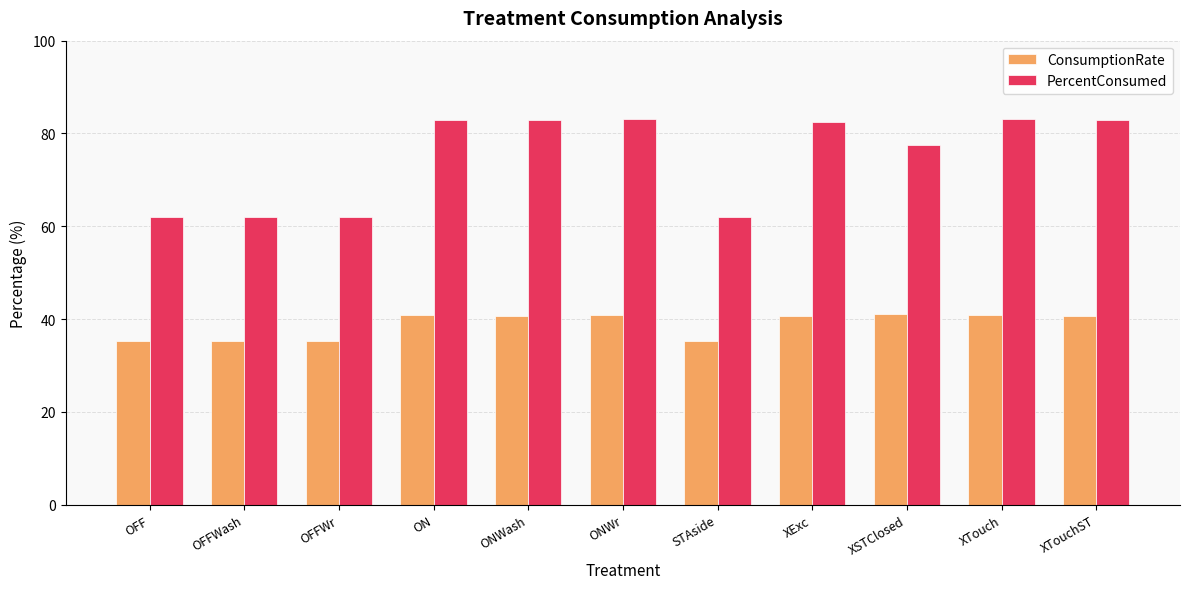

What value does the ConsumptionRate series have at OFF?

35.3